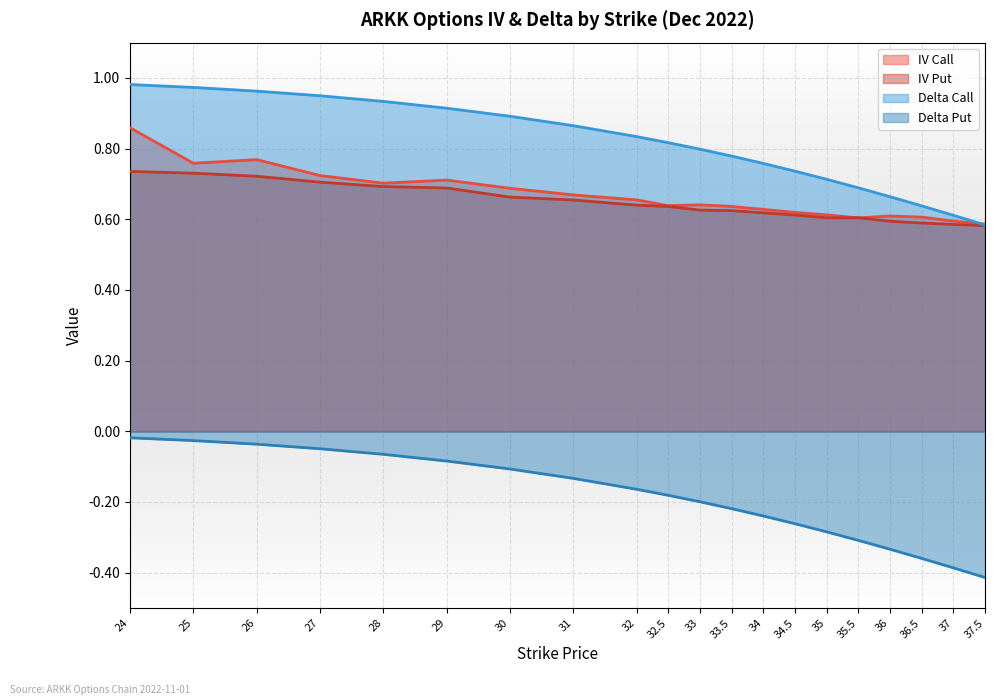

Which series has the largest range (max minus min)?

Delta Call